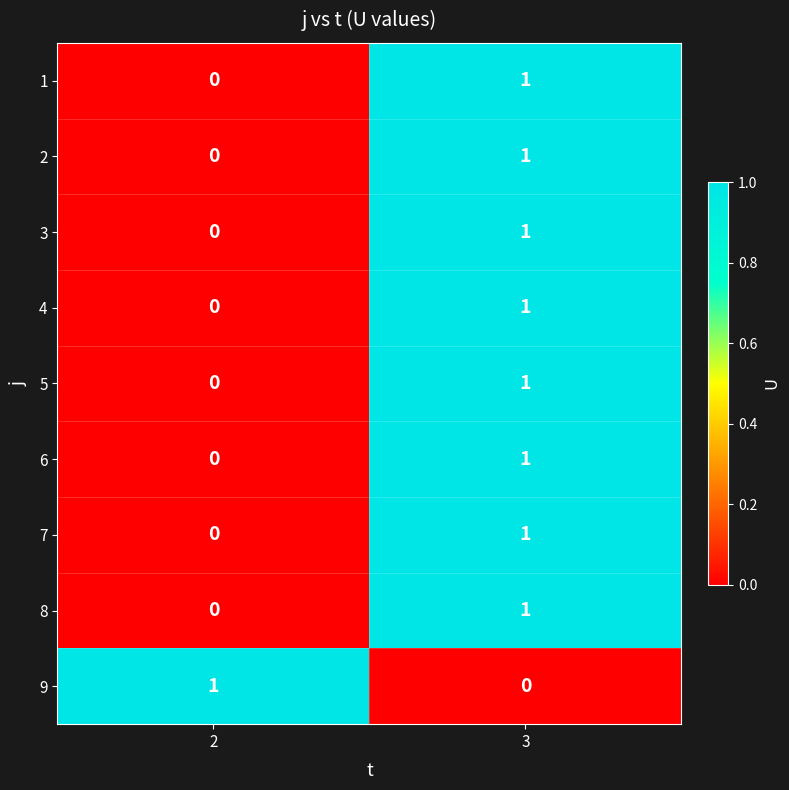

Is it true that 4 equals 1 at 2?

False